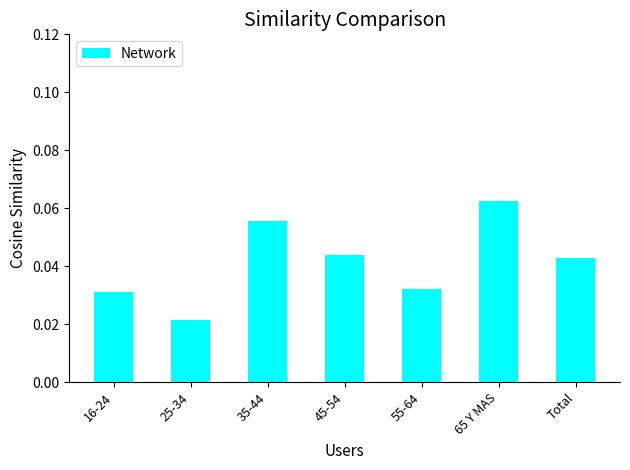

List the labels in order of value, largest first.

65 Y MAS, 35-44, 45-54, Total, 55-64, 16-24, 25-34